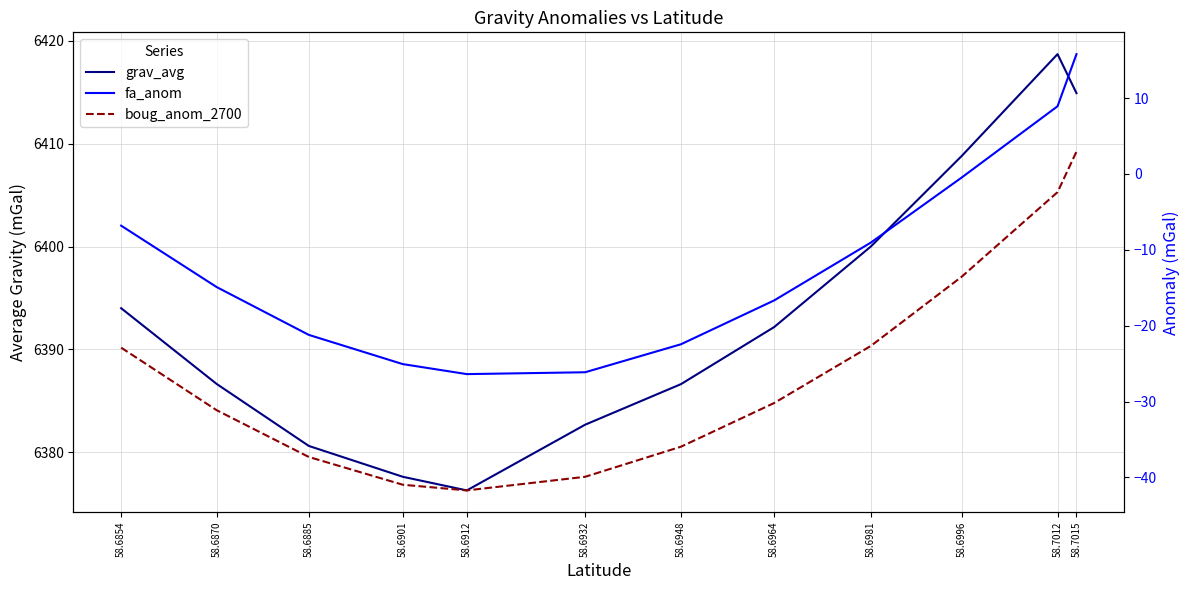

True or false: boug_anom_2700 has a value of 2.9 at 58.7015.

True